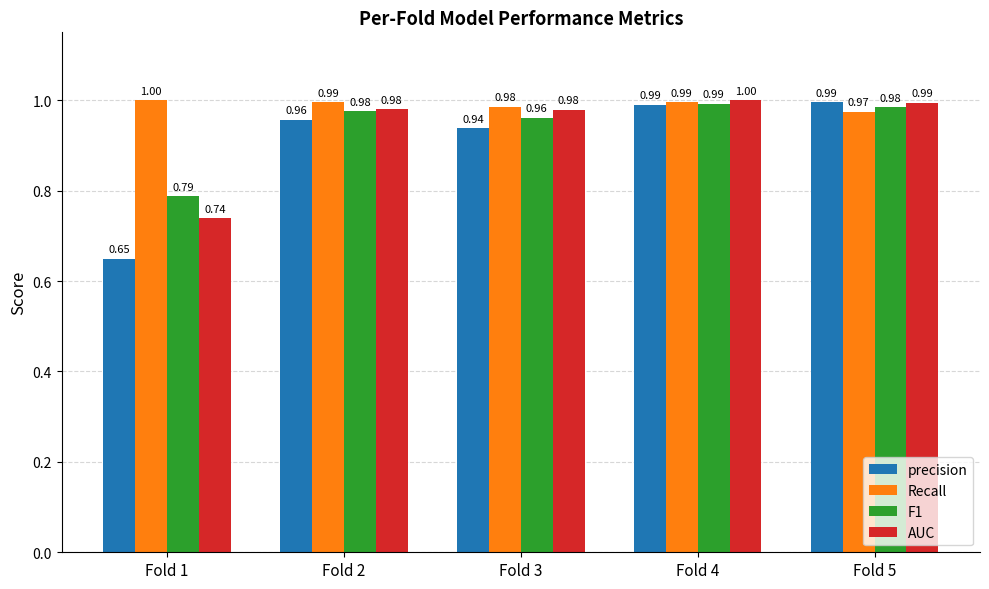

What are all the series names shown in the legend?

precision, Recall, F1, AUC